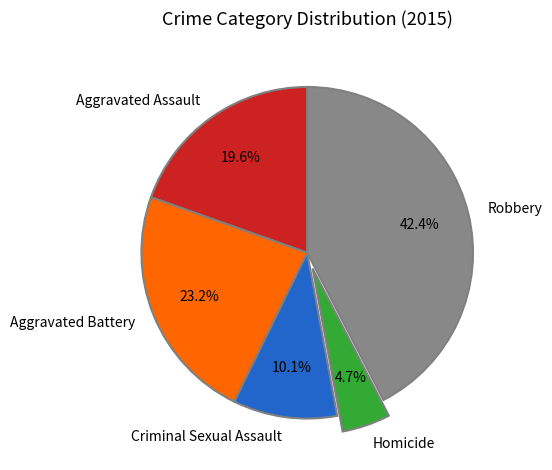

Count the number of slices in the pie.

5